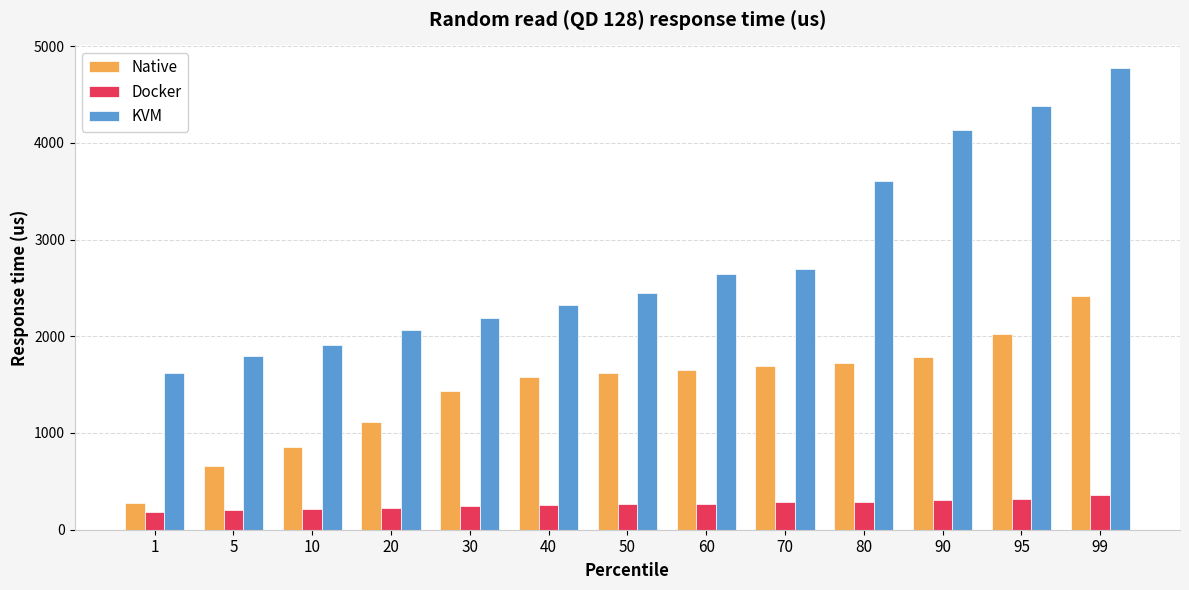

Rank the categories by KVM value from lowest to highest.

1, 5, 10, 20, 30, 40, 50, 60, 70, 80, 90, 95, 99